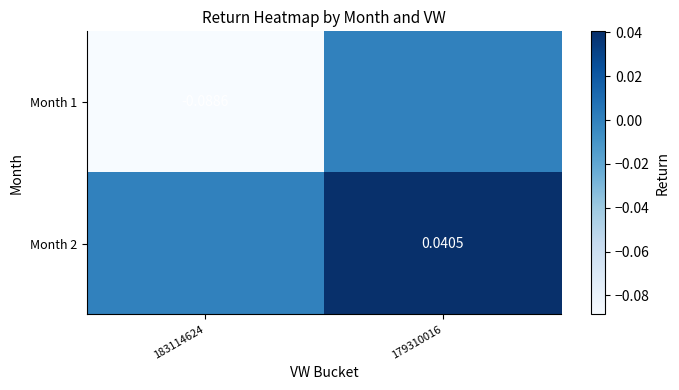

At which label does Month 1 reach its minimum?

183114624